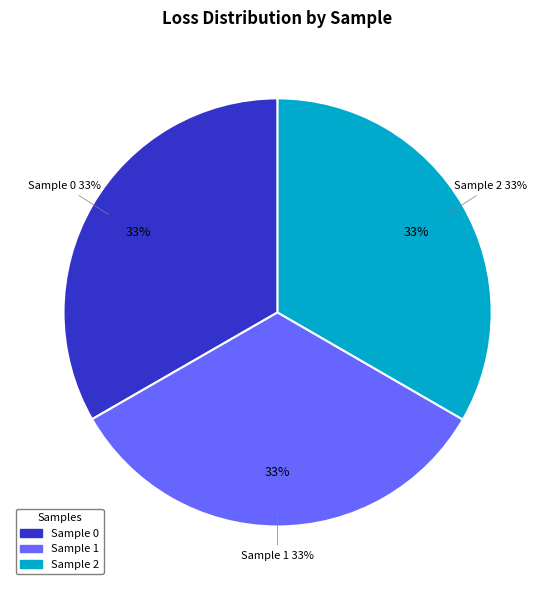

To the nearest percent, what is the combined percentage of 1 and 2?

67%